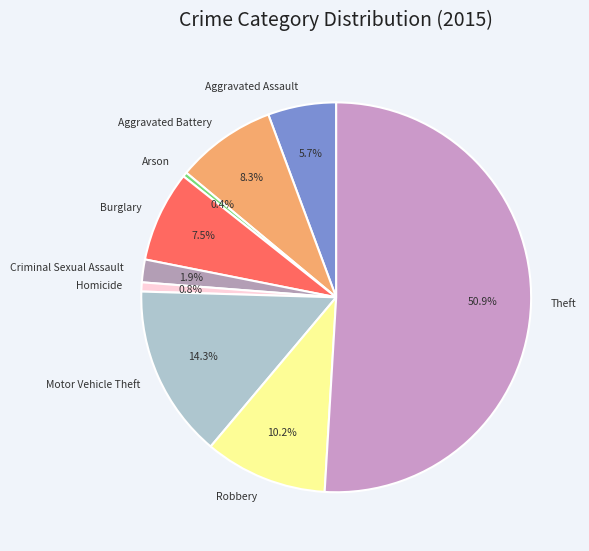

Which slice is the largest?

Theft